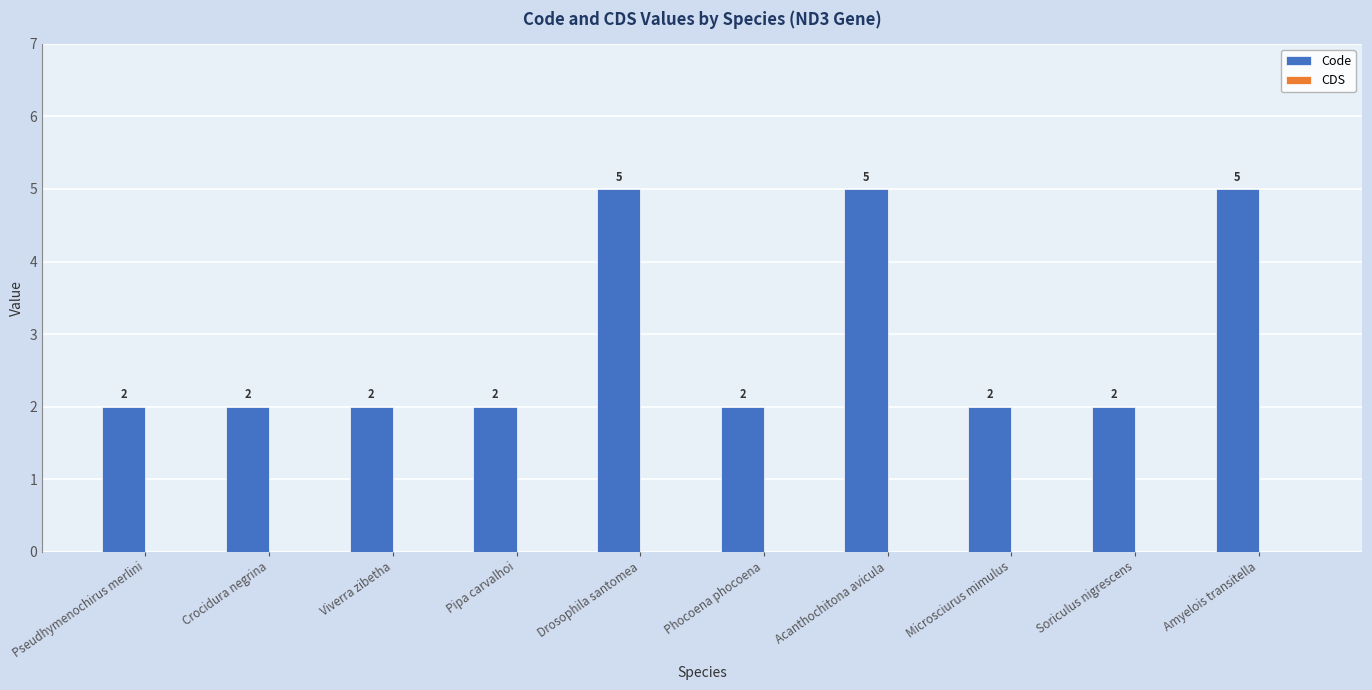

Are the bars horizontal?

No